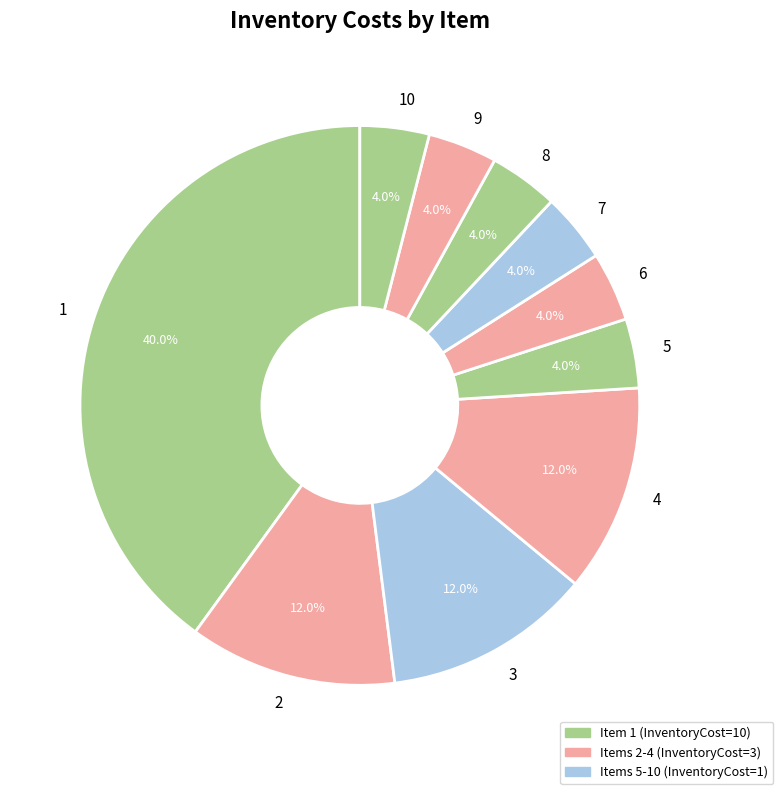

What percentage do 2 and 9 together represent?

16.0%